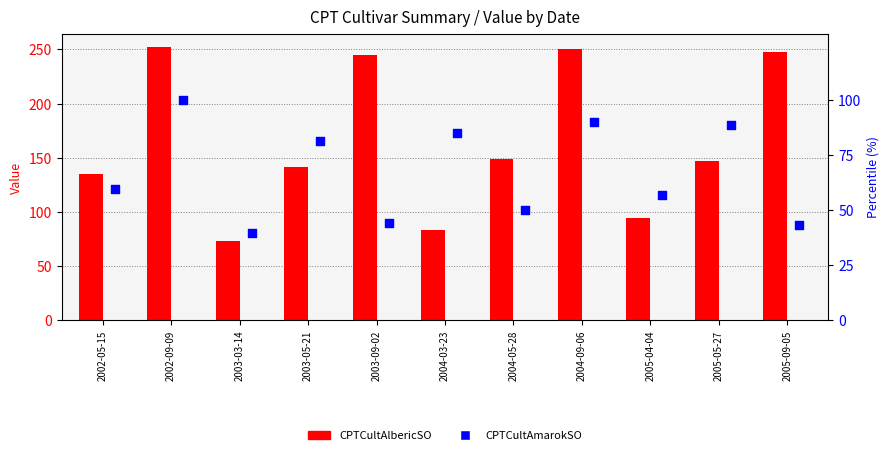

Which series has the largest Y range (max minus min)?

CPTCultAlbericSO